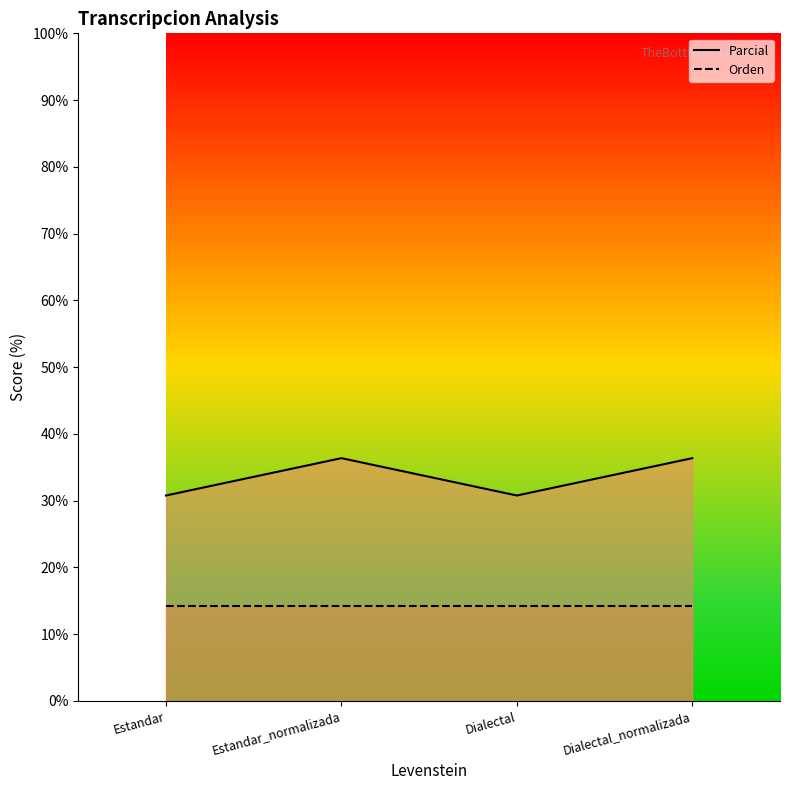

True or false: Parcial and Orden intersect in this chart.

False